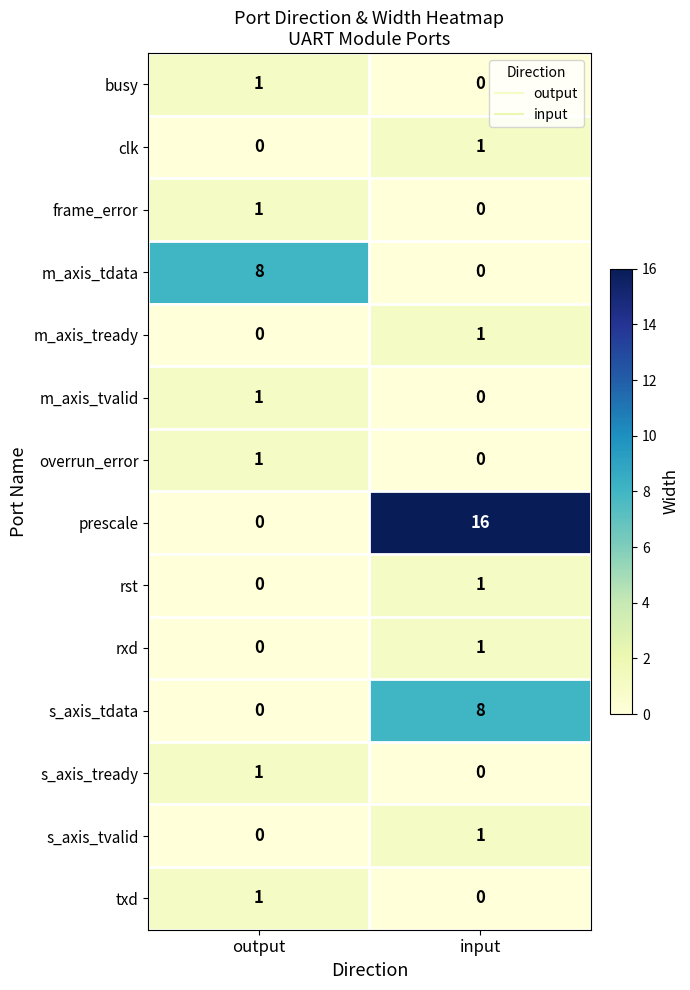

What is the sum of all prescale values?

16